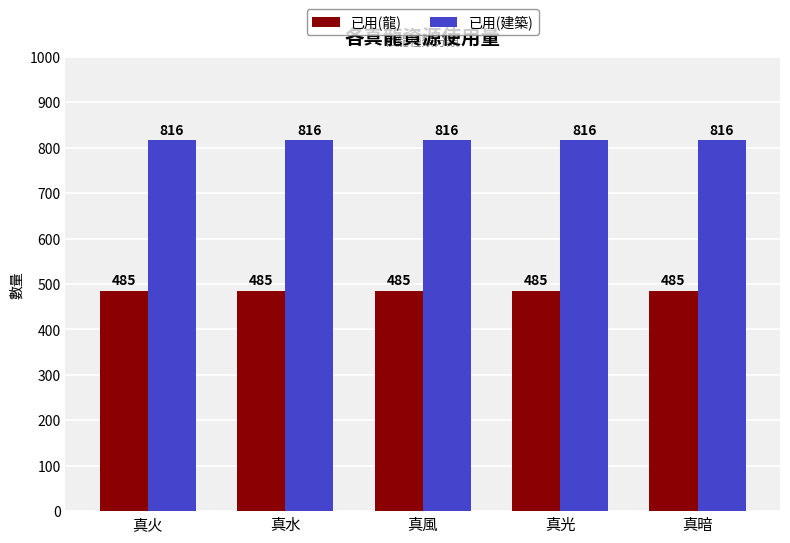

What is the minimum value for 已用(建築)?

816